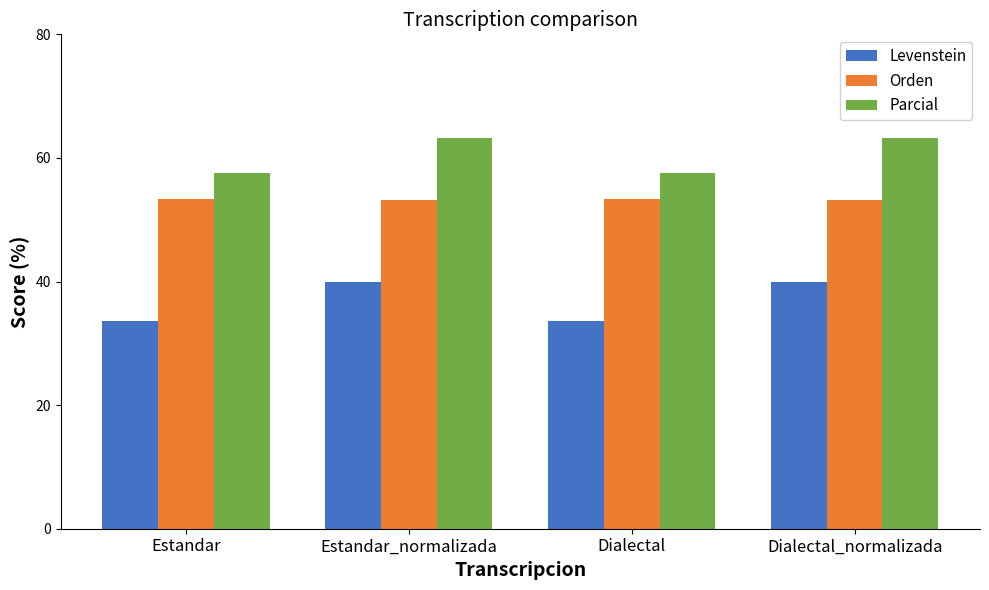

What is the greatest value displayed?

63.2